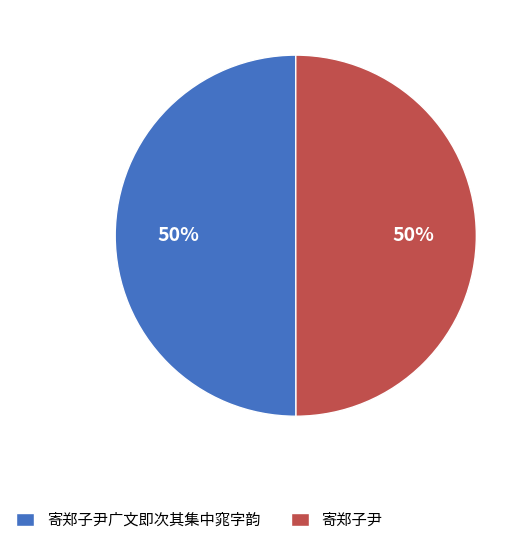

What is the ratio of the value at 寄郑子尹 to the value at 寄郑子尹广文即次其集中窕字韵?

1.0